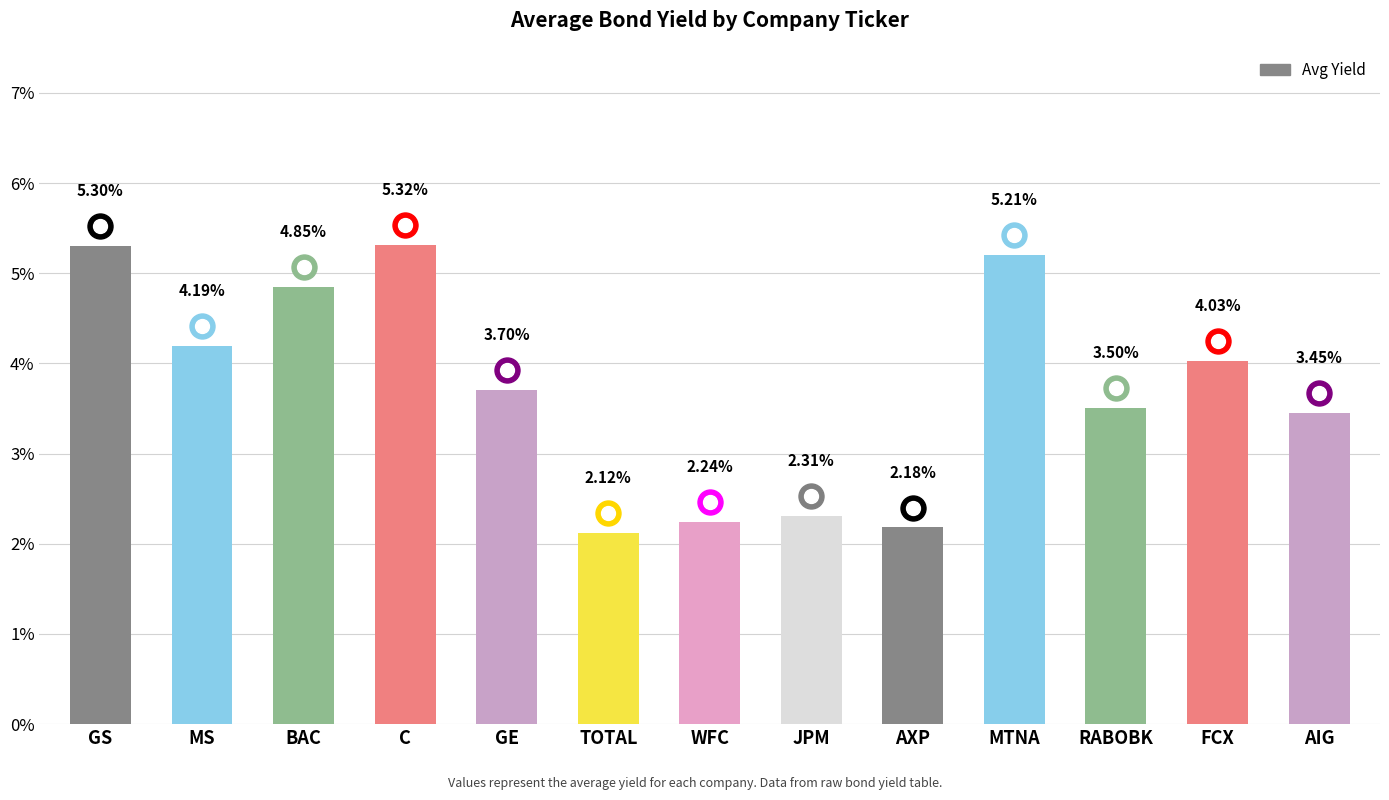

List the labels in order of value, largest first.

C, GS, MTNA, BAC, MS, FCX, GE, RABOBK, AIG, JPM, WFC, AXP, TOTAL